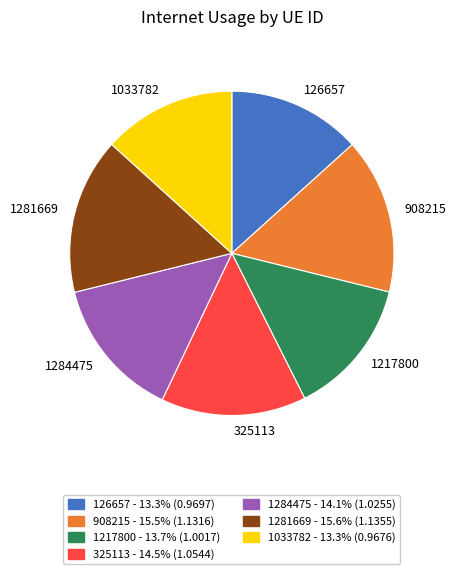

Count the number of slices in the pie.

7